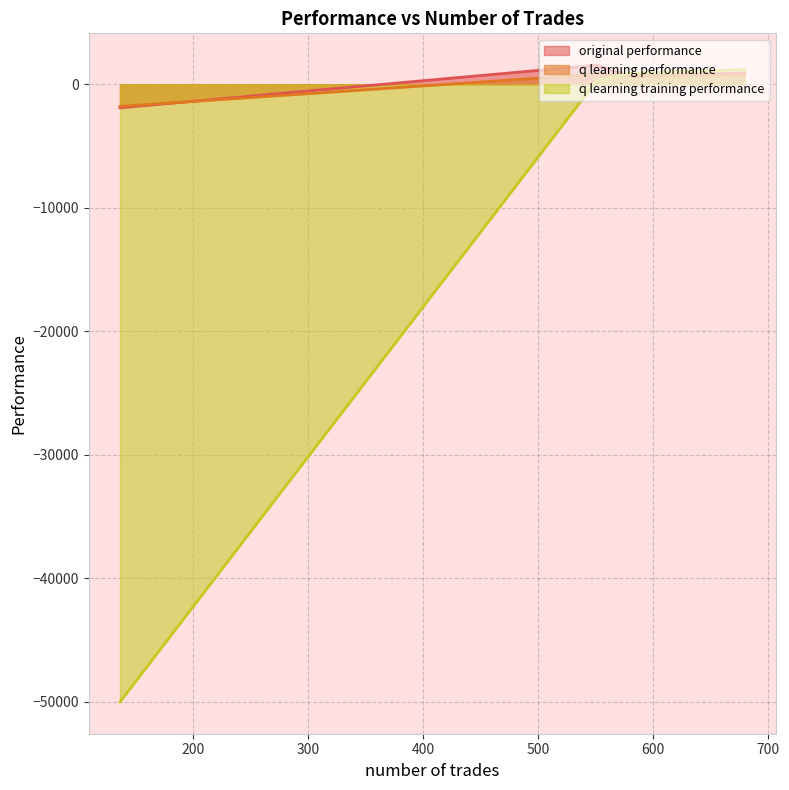

After their last crossing, which series has the higher values: original performance or q learning performance?

q learning performance